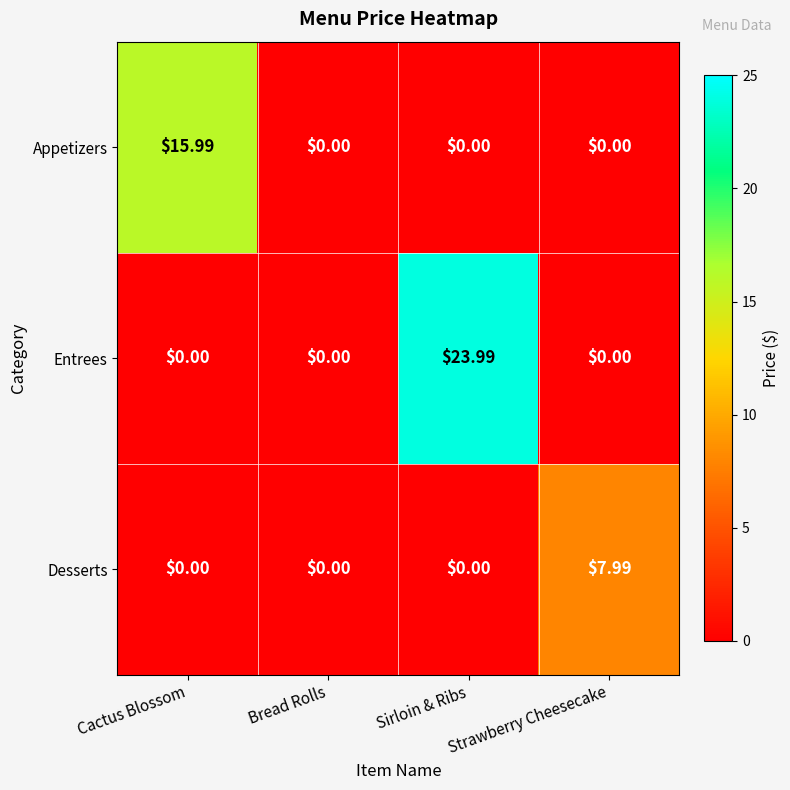

At how many categories does at least one series exceed 3?

3